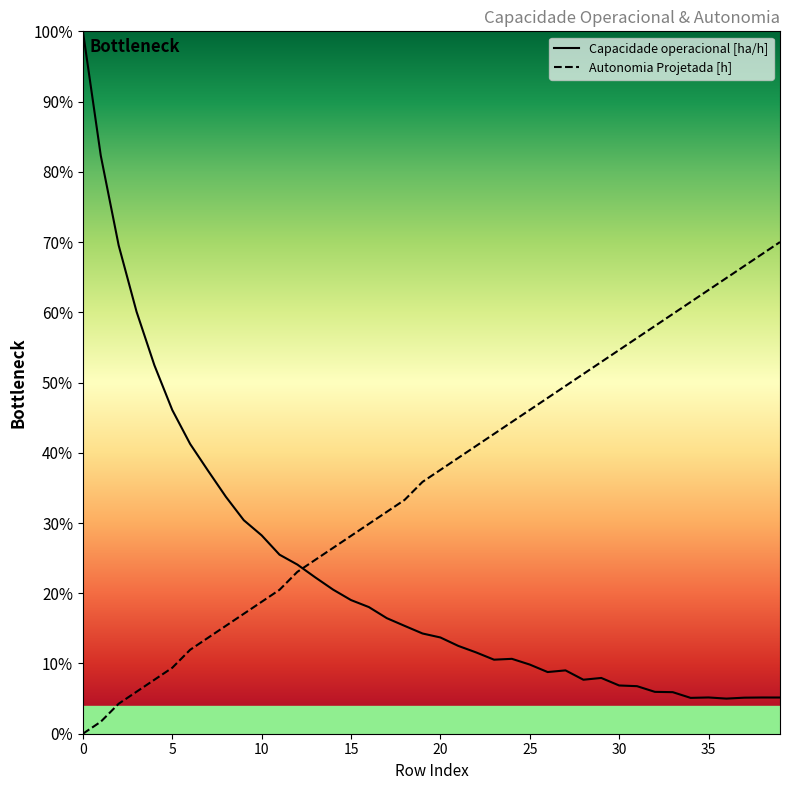

Does the chart have visible grid lines?

No